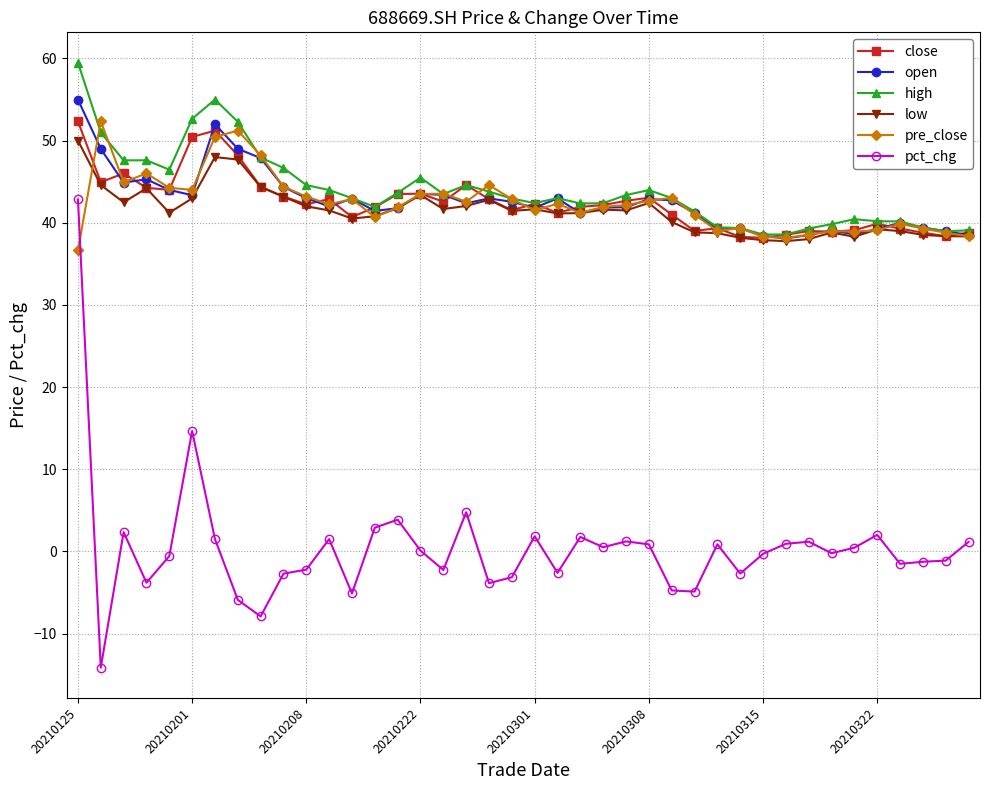

What is the smallest value displayed?

-14.1